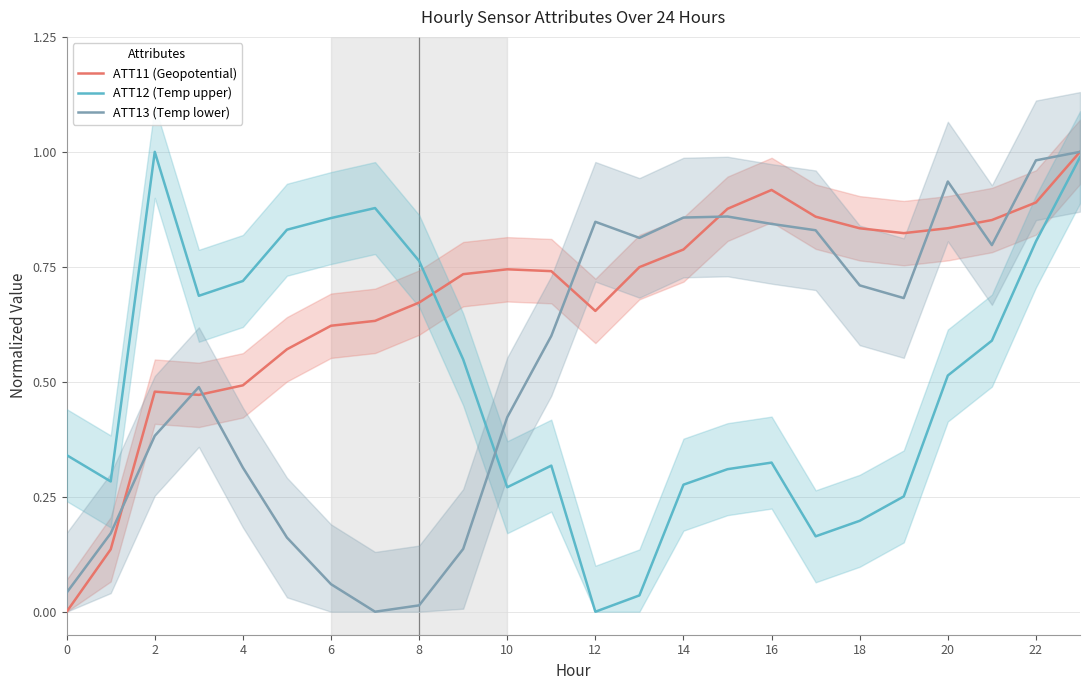

The ATT11 (Geopotential) series shows 1.4 at 22. True or false?

False